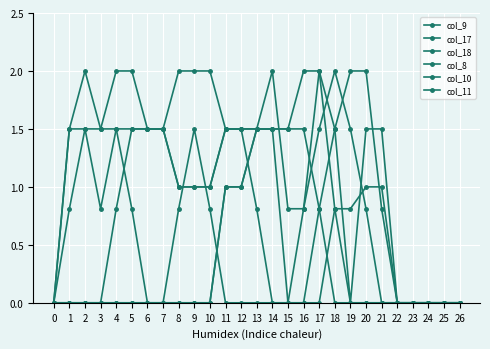

What is the total value across all series at 3?

3.8